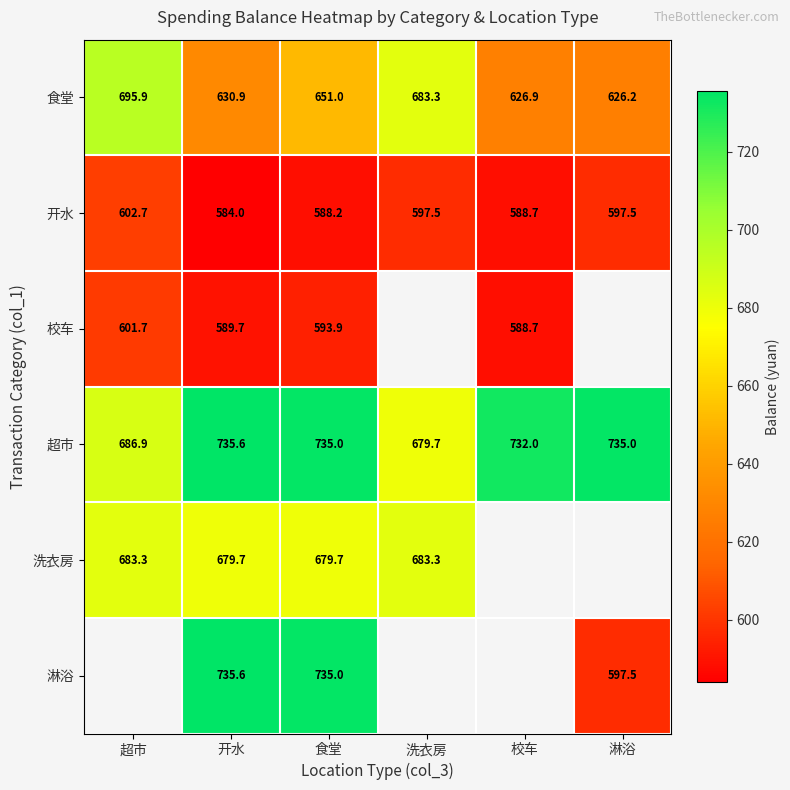

Is it true that 开水 equals 128.9 at 食堂?

False